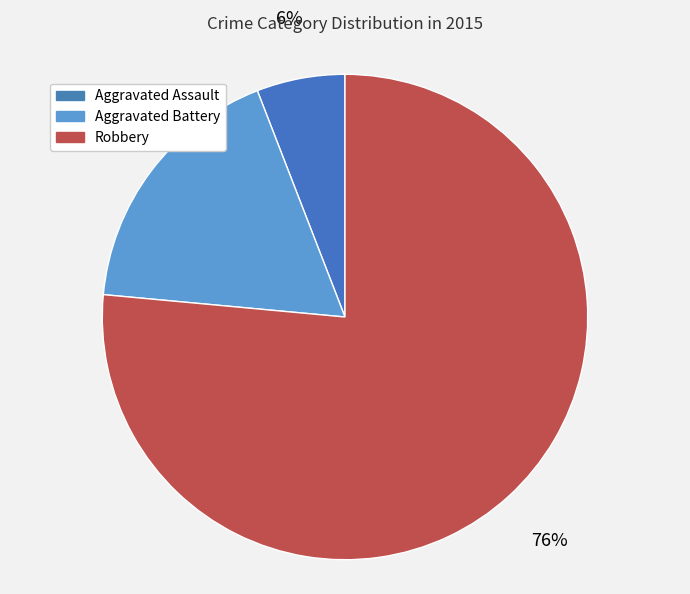

Which category has the smallest portion of the pie?

Aggravated Assault